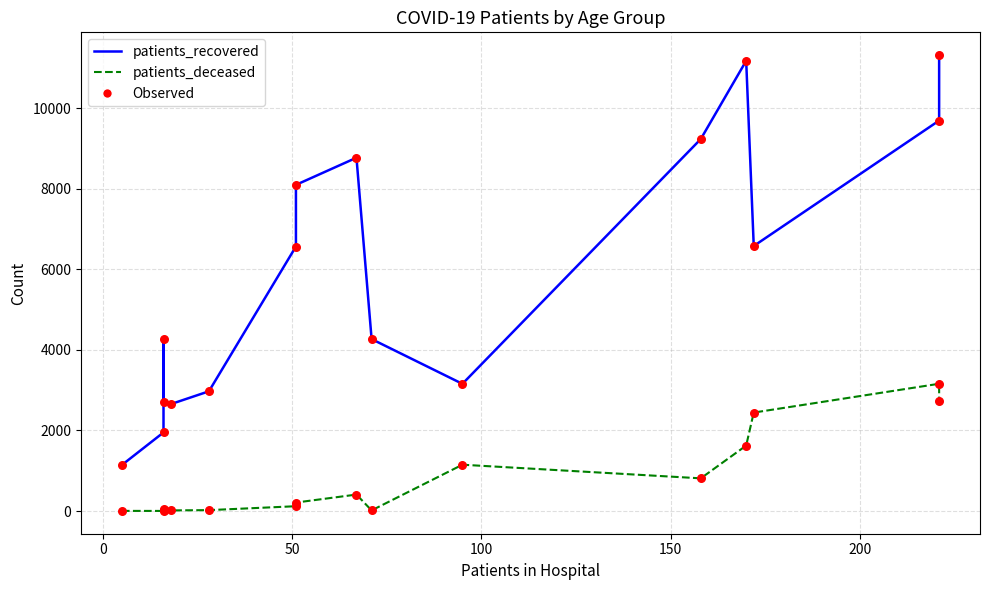

What are all the series names shown in the legend?

patients_recovered, patients_deceased